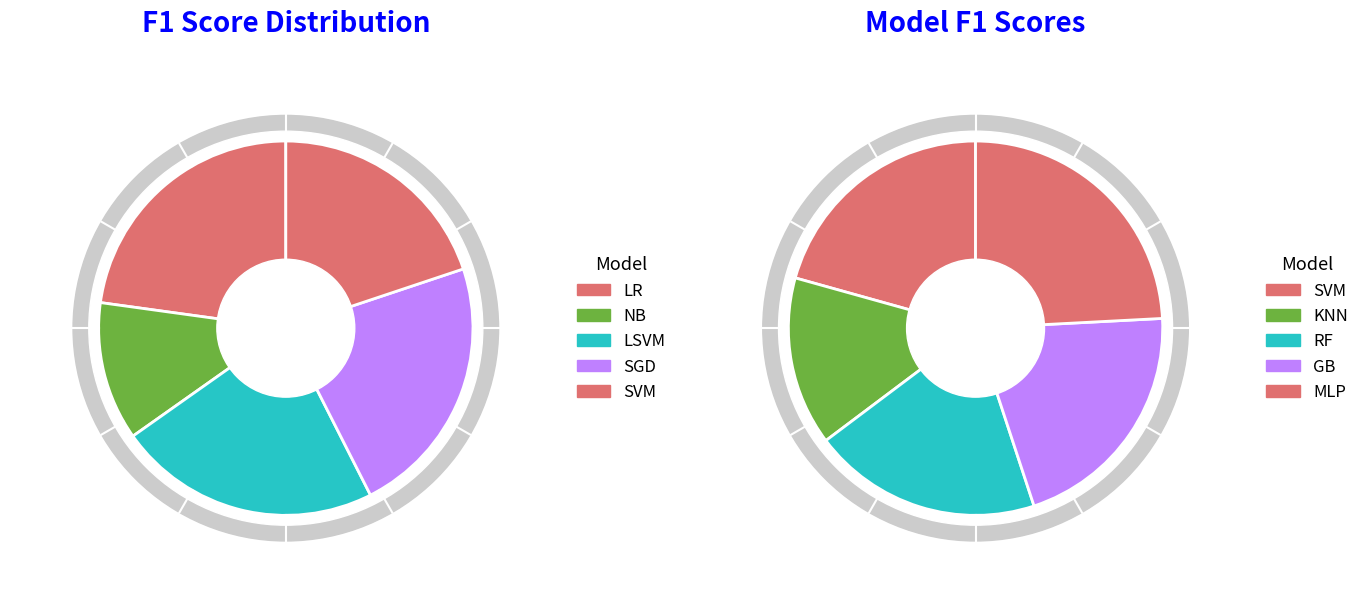

What is the change in value from KNN to MLP?

+0.3